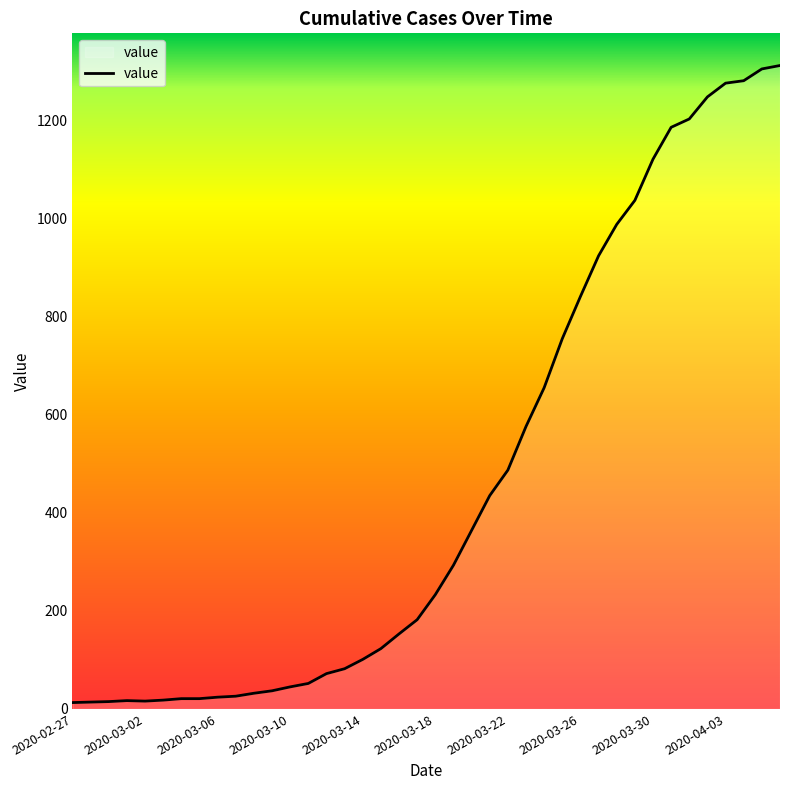

What is the greatest value displayed?

1312